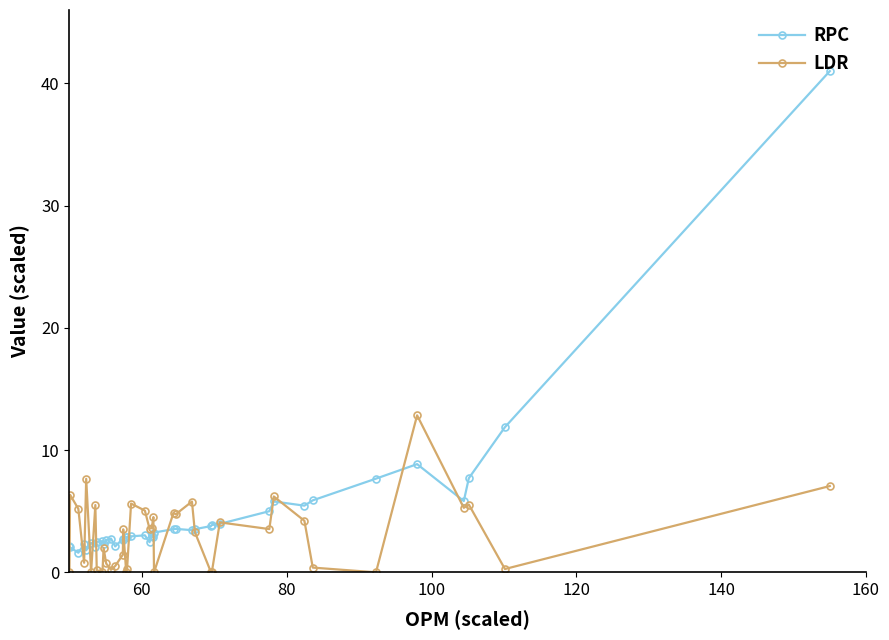

Rank the series by their maximum value, from lowest to highest.

LDR, RPC